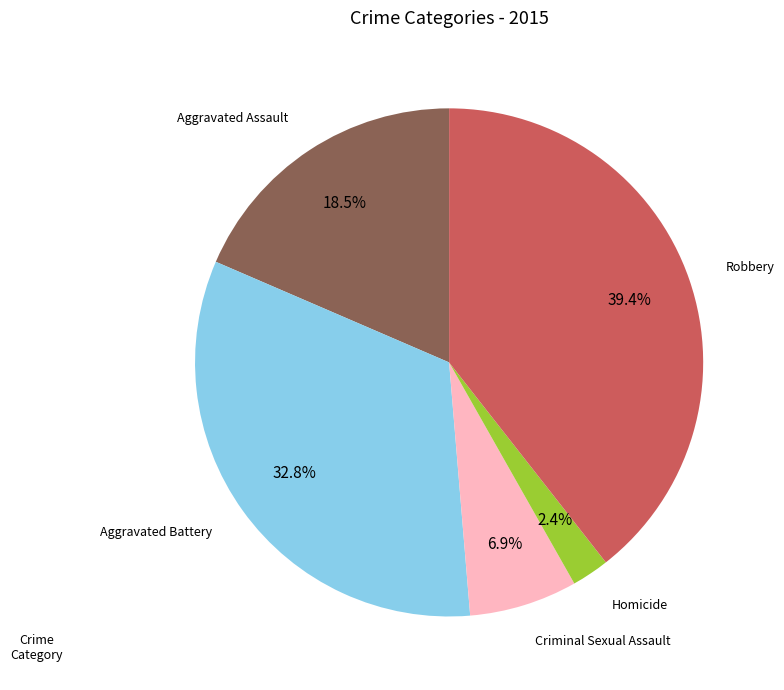

Does any single category account for the majority?

No